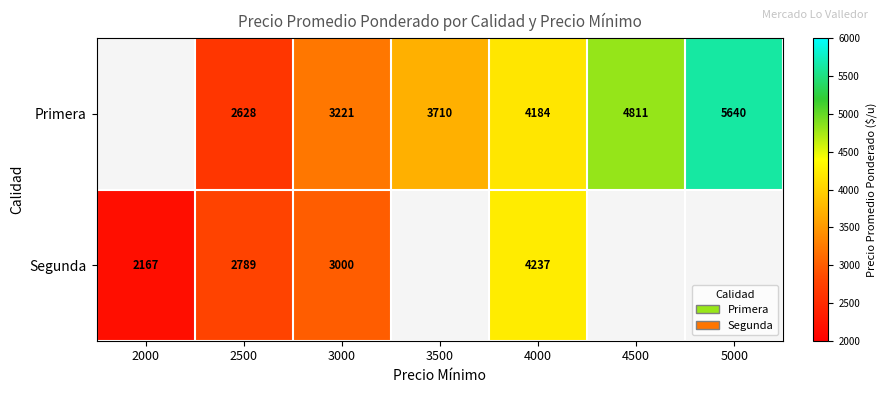

What is the sum of the Segunda values at 2500 and 2000?

4956